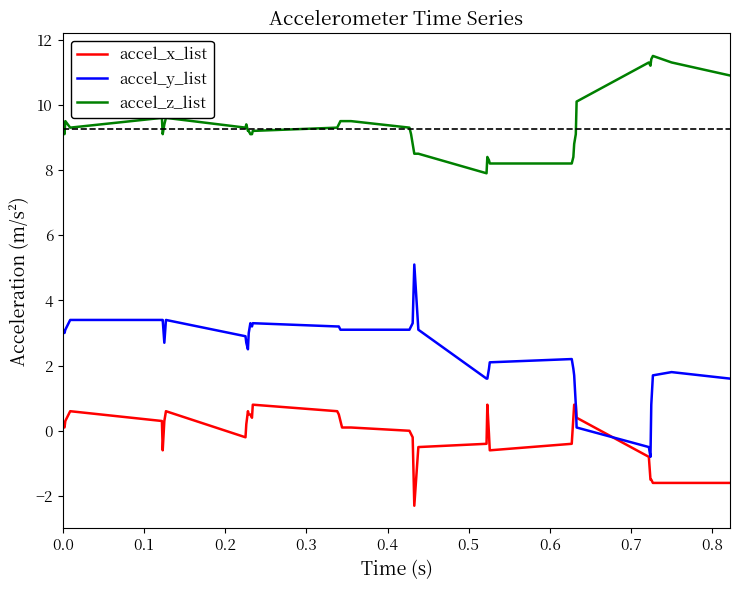

What is the maximum value shown in the chart?

11.5